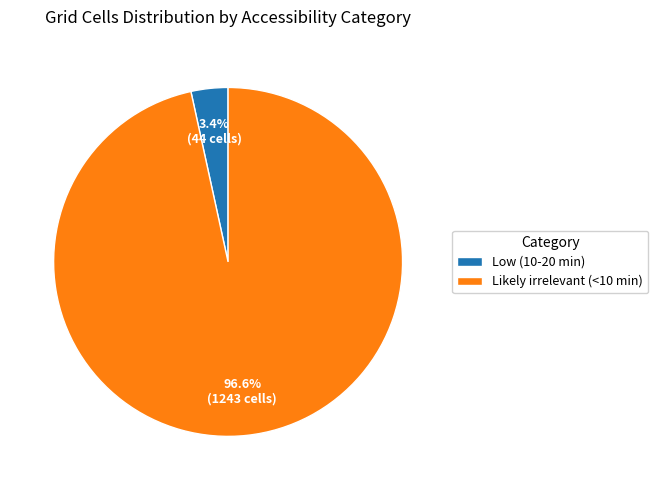

Which slice represents more than half of the pie?

Likely irrelevant (<10 min)